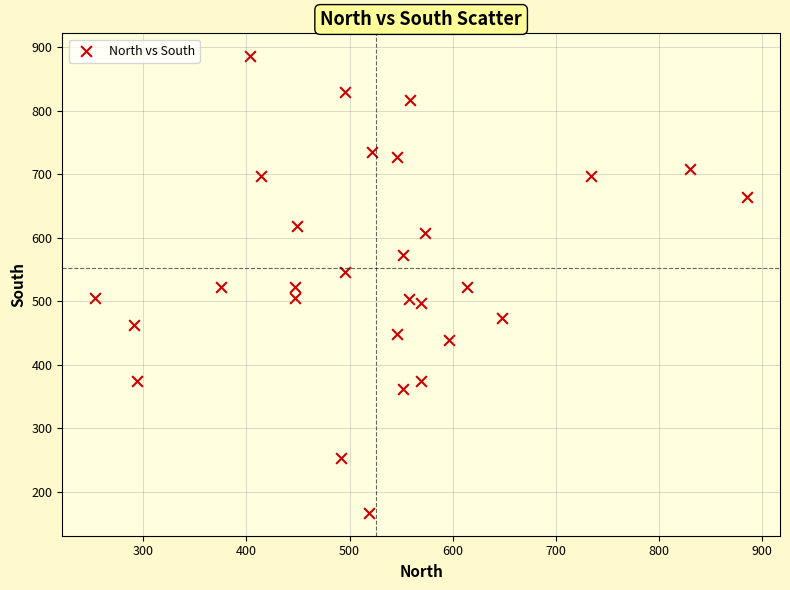

What is the range of X values (max minus min)?

633.3